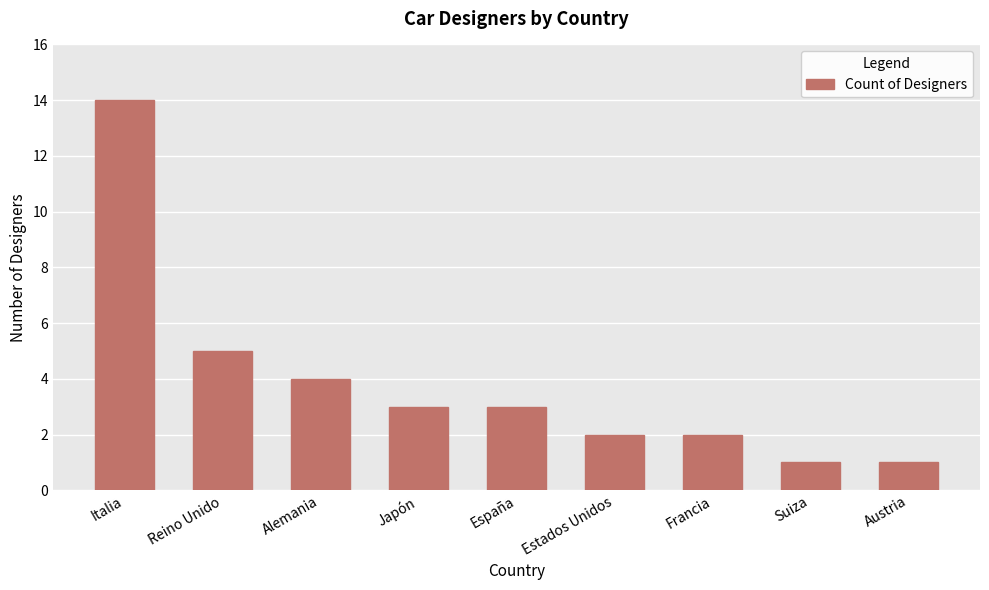

What is the average value?

4